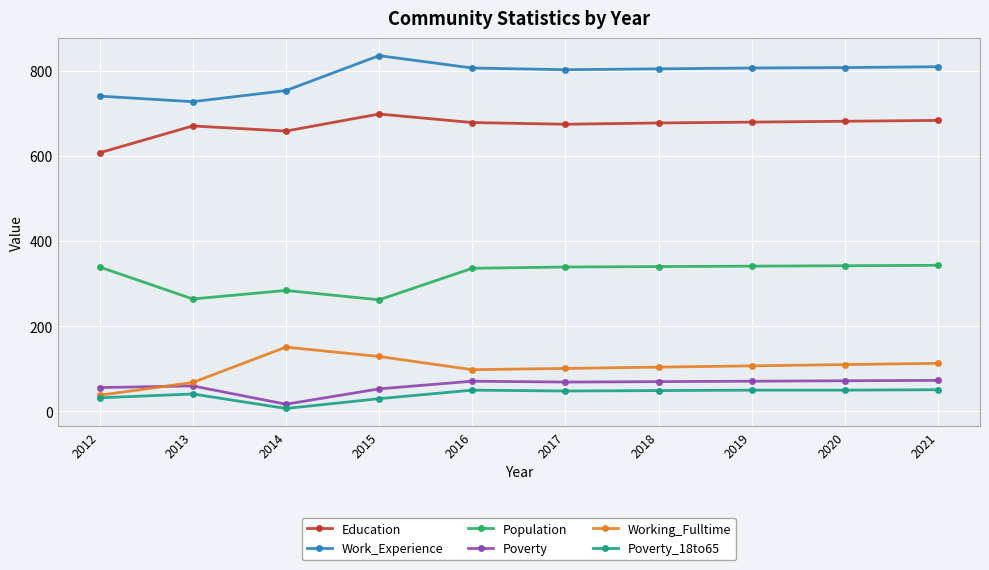

True or false: Poverty has more than 1 points higher than both neighbors.

True